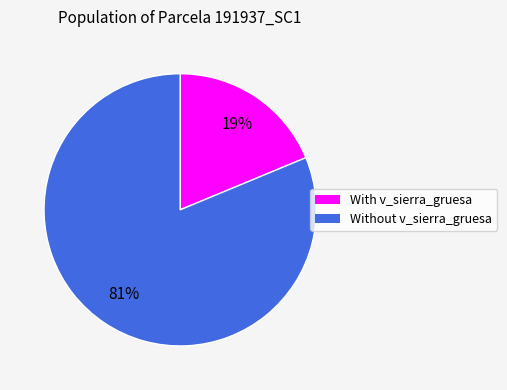

Count the number of slices in the pie.

2